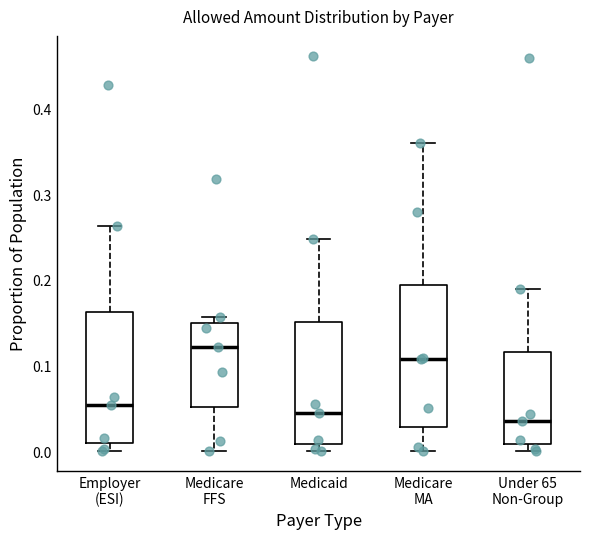

Reading left to right, transcribe this box plot: for each box, give where its median line is, the range the box spans, and where its two whiskers end, as read against the y-axis. The values are not printed on the chart, so give them approximately, as read against the axis.

Employer (ESI): median 0.05, box 0.01 to 0.16, whiskers 0.00 to 0.26
Medicare FFS: median 0.12, box 0.05 to 0.15, whiskers 0.00 to 0.16
Medicaid: median 0.04, box 0.01 to 0.15, whiskers 0.00 to 0.25
Medicare MA: median 0.11, box 0.03 to 0.19, whiskers 0.00 to 0.36
Under 65 Non-Group: median 0.03, box 0.01 to 0.12, whiskers 0.00 to 0.19